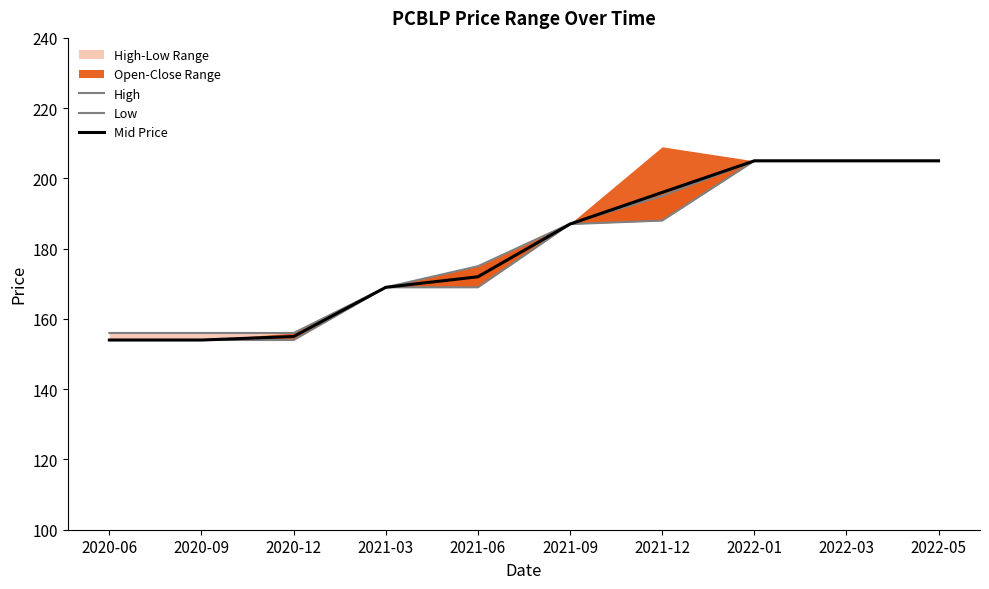

Reading right to left, list all the values displayed in this chart.

High: 2022-05=205.0	2022-03=205.0	2022-01=205.0	2021-12=195.0	2021-09=187.1	2021-06=175.0	2021-03=169.0	2020-12=156.0	2020-09=156.0	2020-06=156.0
Low: 2022-05=205.0	2022-03=205.0	2022-01=205.0	2021-12=188.0	2021-09=187.0	2021-06=169.0	2021-03=169.0	2020-12=154.0	2020-09=154.0	2020-06=154.0
Mid Price: 2022-05=205.0	2022-03=205.0	2022-01=205.0	2021-12=196.0	2021-09=187.0	2021-06=172.0	2021-03=169.0	2020-12=155.0	2020-09=154.0	2020-06=154.0